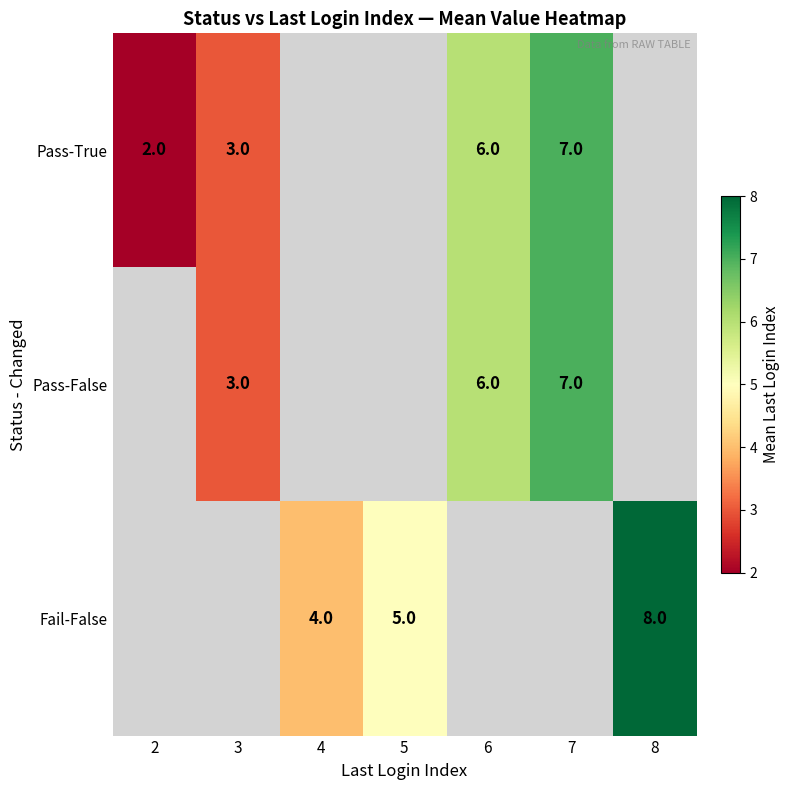

Is it true that Pass-False equals 6 at 6?

True